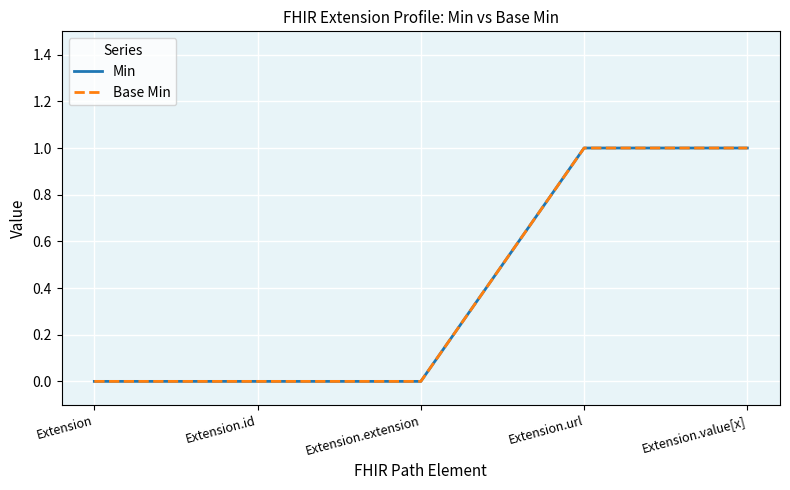

The value of Min at Extension.url is 1. True or false?

True